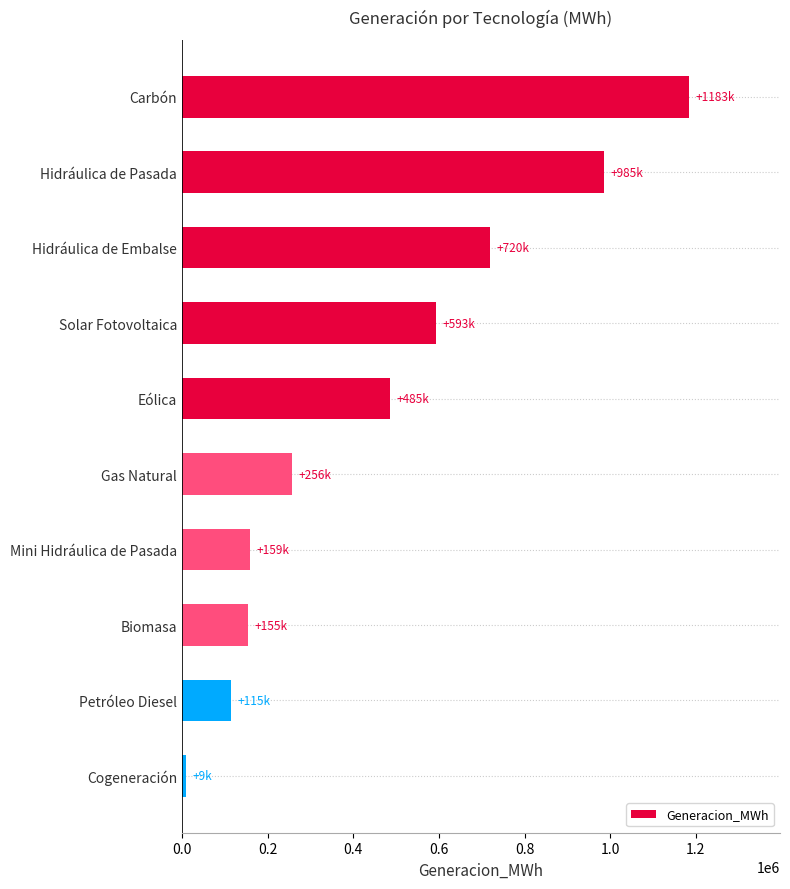

Where is the data nearest to the value 596061?

Solar Fotovoltaica